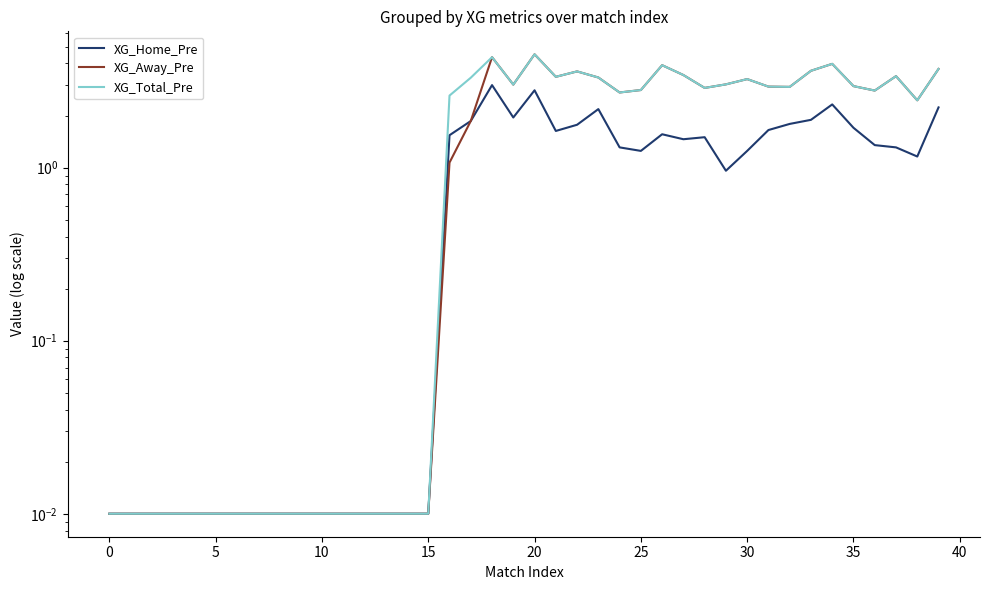

Is it true that XG_Home_Pre equals 0.5 at 31?

False